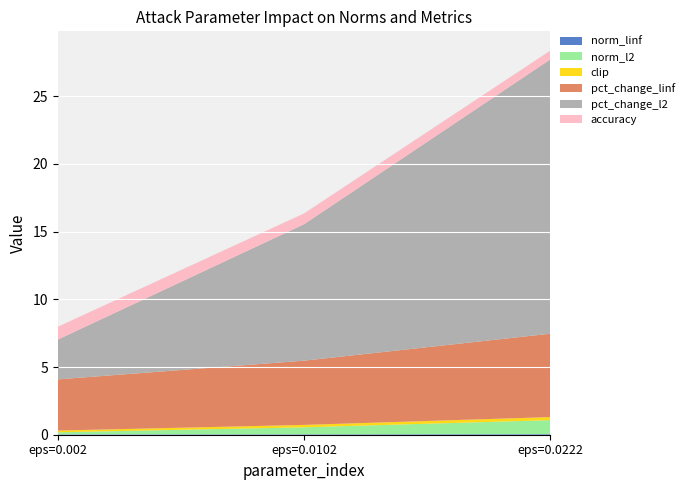

Reading left to right, extract all data points from this chart.

norm_linf: 0=0.0	1=0.0	2=0.0
norm_l2: 0=0.1	1=0.5	2=1.0
clip: 0=0.1	1=0.2	2=0.2
pct_change_linf: 0=3.8	1=4.7	2=6.2
pct_change_l2: 0=2.9	1=10.1	2=20.3
accuracy: 0=0.9	1=0.8	2=0.6